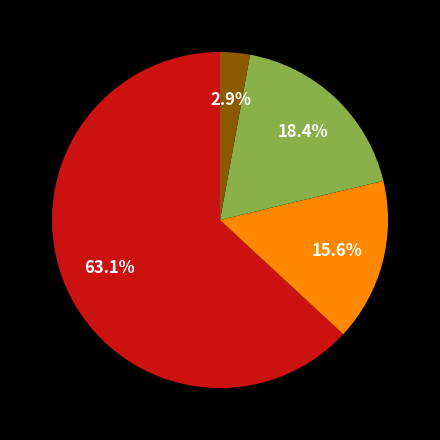

Is there any slice that represents more than half of the pie?

Yes